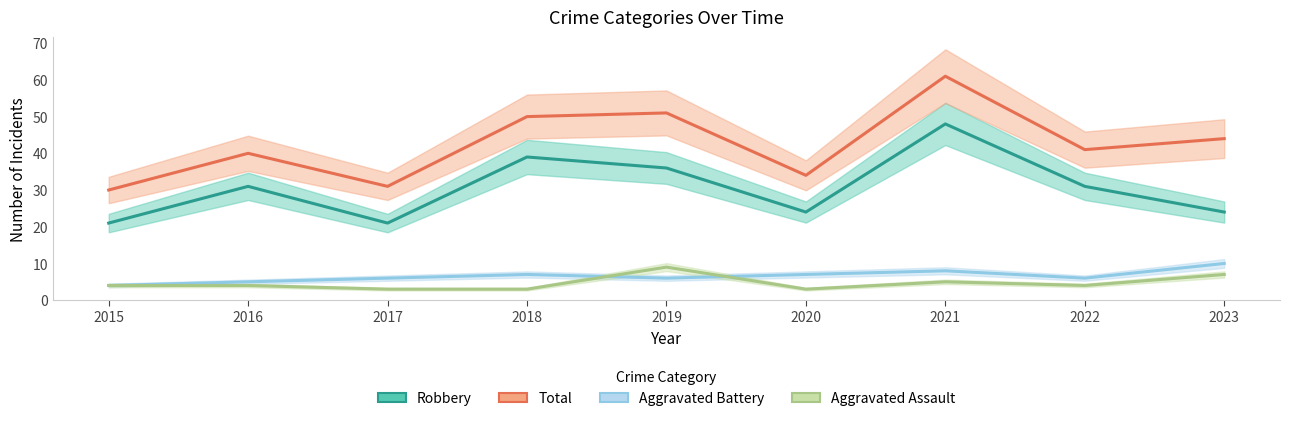

Between which two adjacent categories do Aggravated Battery and Aggravated Assault first intersect?

2018 and 2019